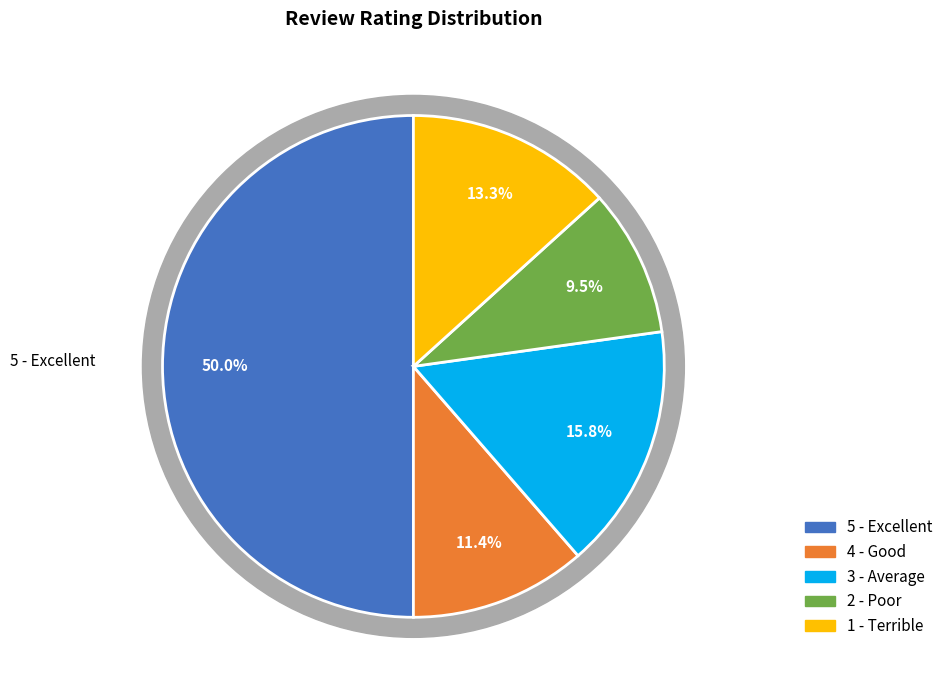

Is it true that 3 - Average is 16% of the pie?

True